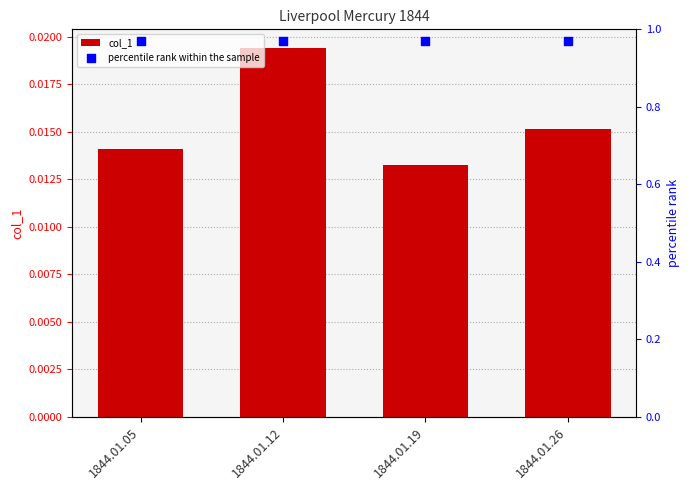

What is the total value across all series at 1844.01.19?

1.0